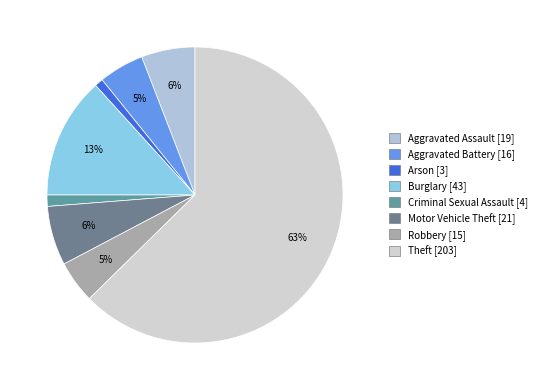

To the nearest percent, what percentage of the pie is Criminal Sexual Assault?

1%